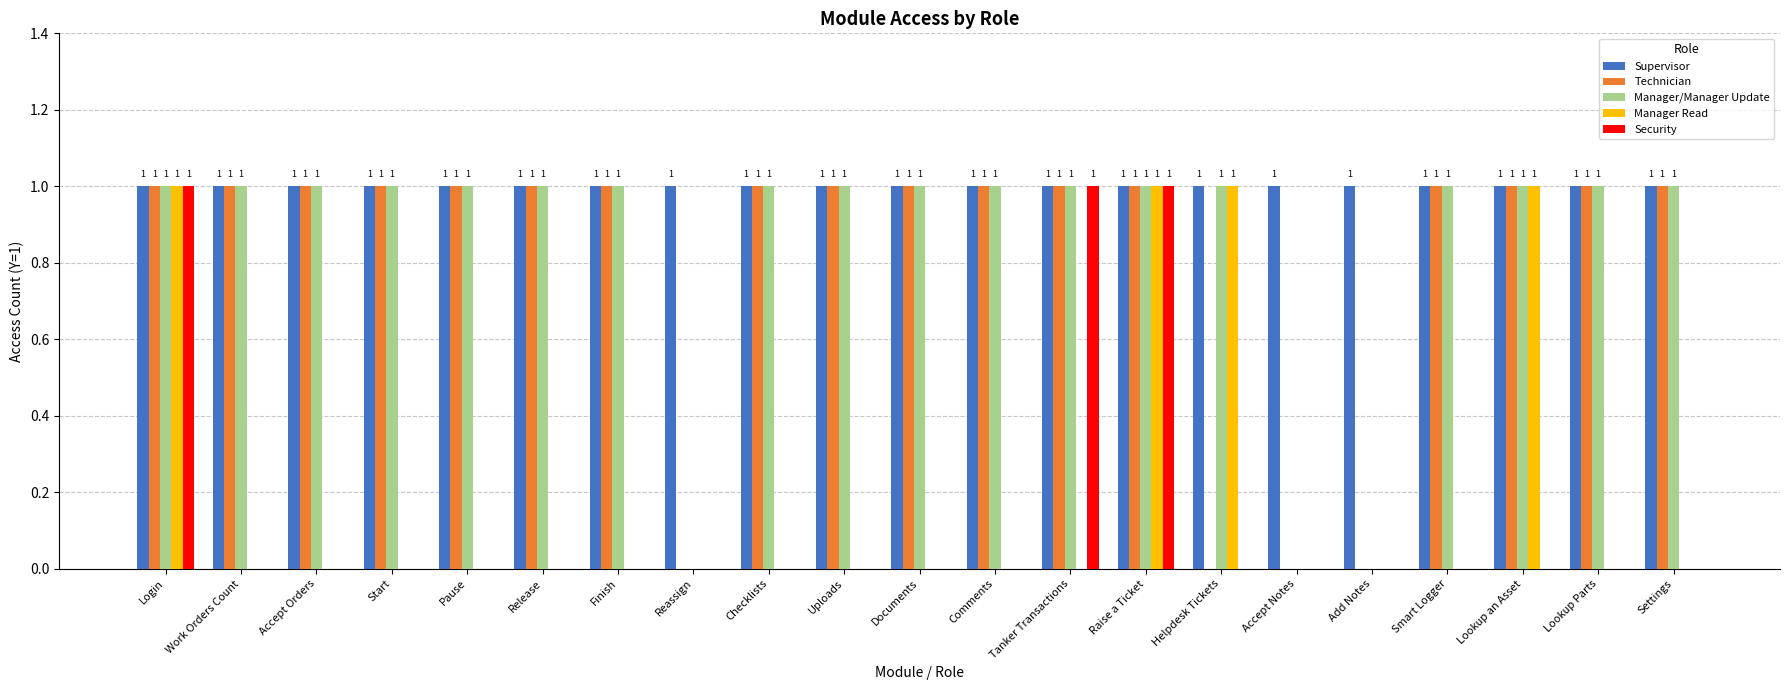

Are the bars horizontal?

No